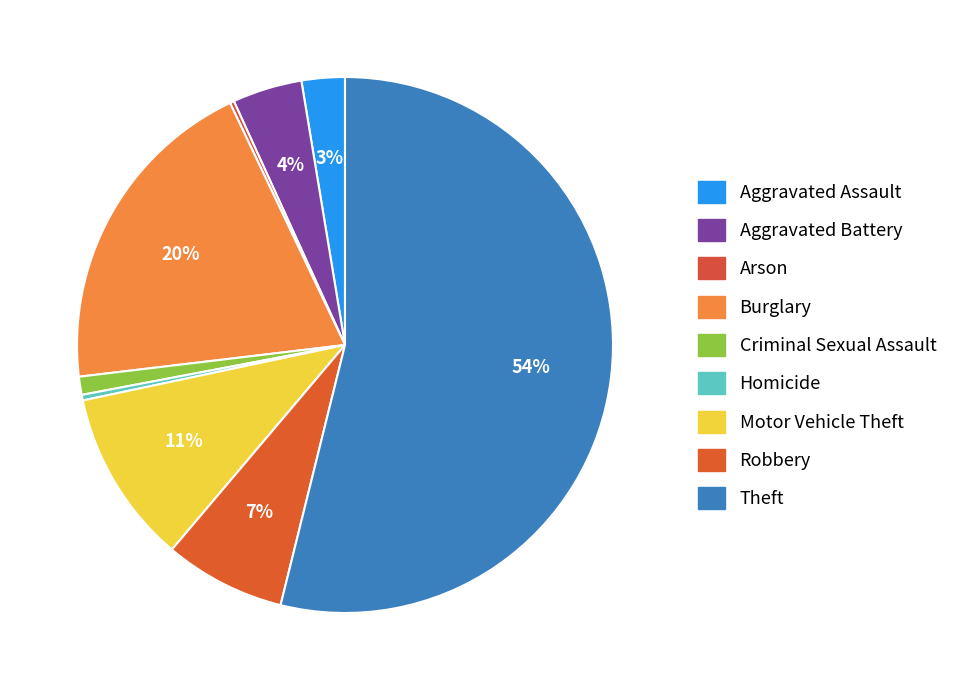

Does any single category account for the majority?

Yes